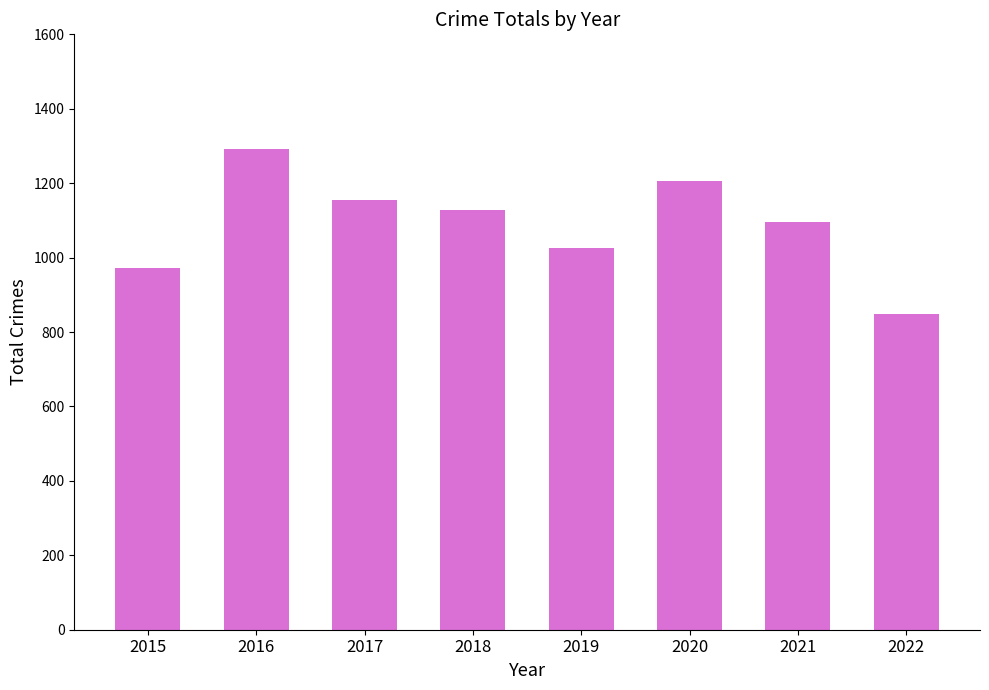

Reading left to right, transcribe all the data shown in this chart.

971	1293	1154	1129	1027	1206	1096	848